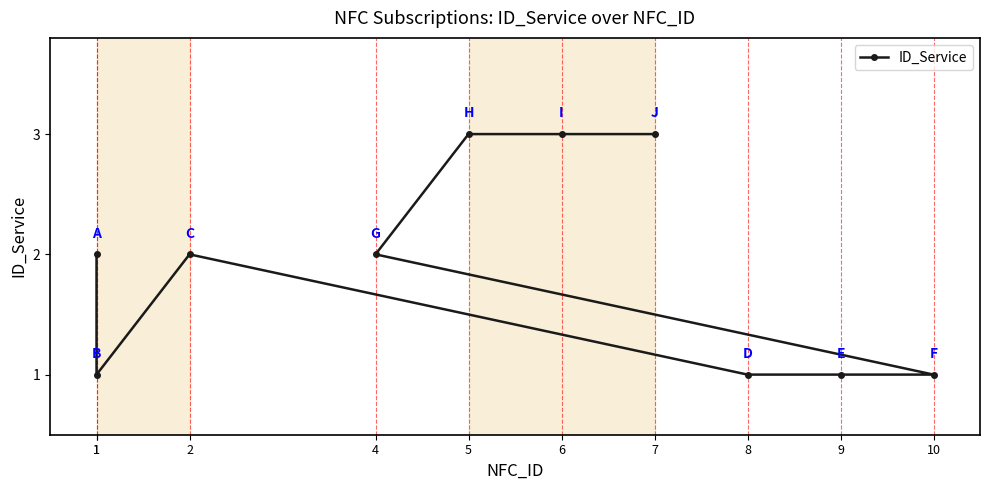

At which category does the chart reach its peak across all series?

5